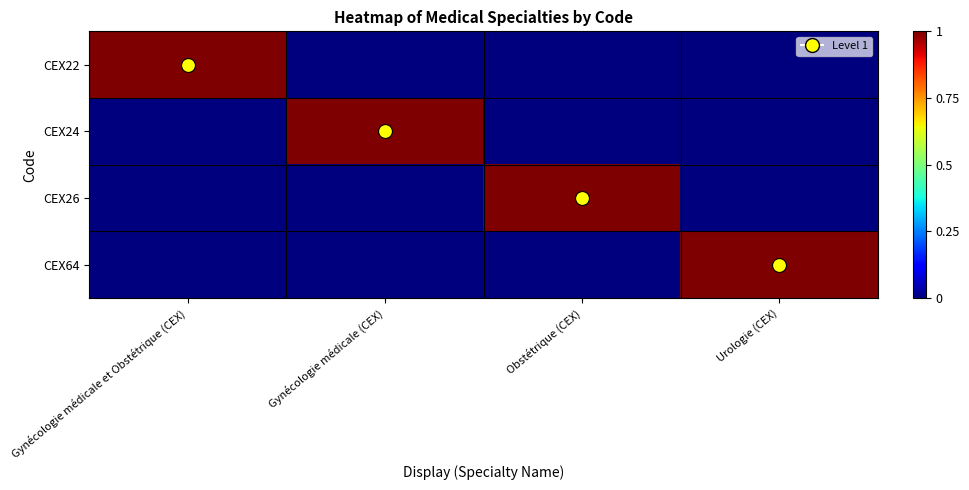

What is the total value across all series at Urologie (CEX)?

1